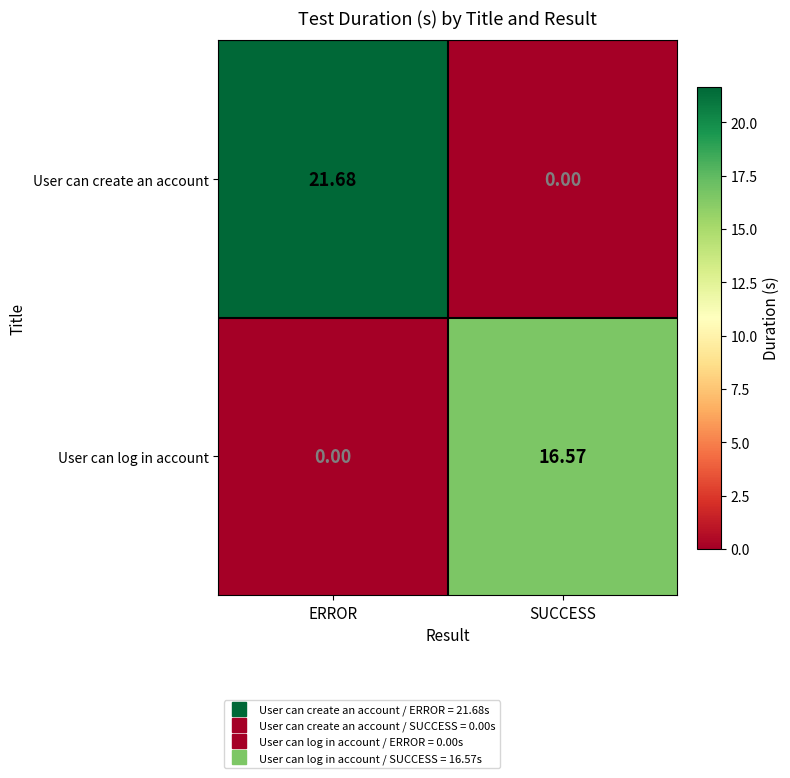

Between ERROR and SUCCESS, which series saw the biggest shift?

User can create an account